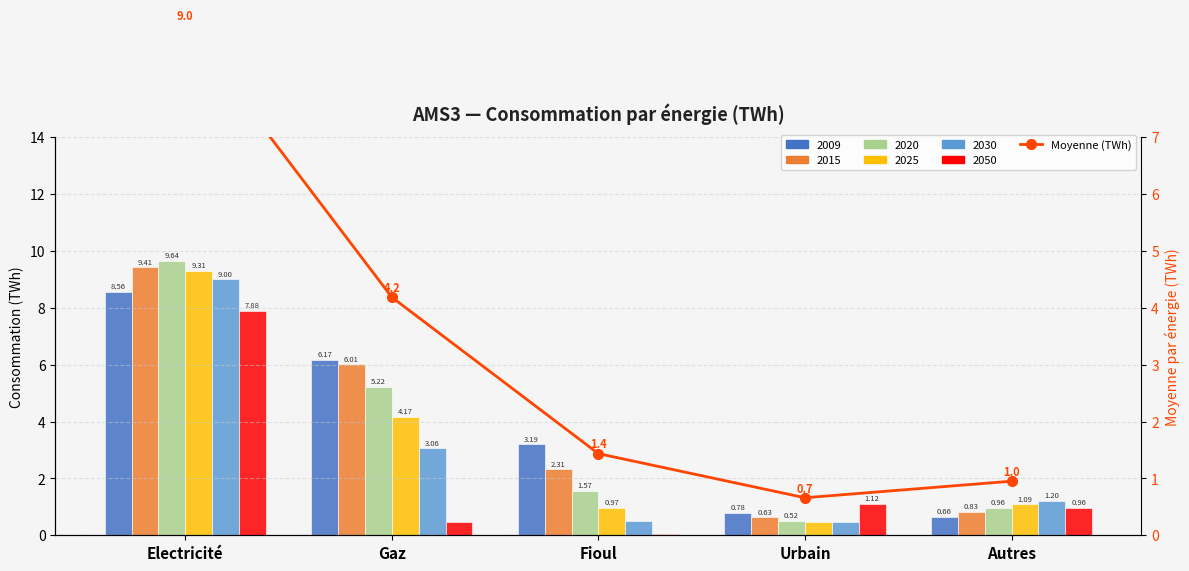

Does the chart contain any negative values?

No